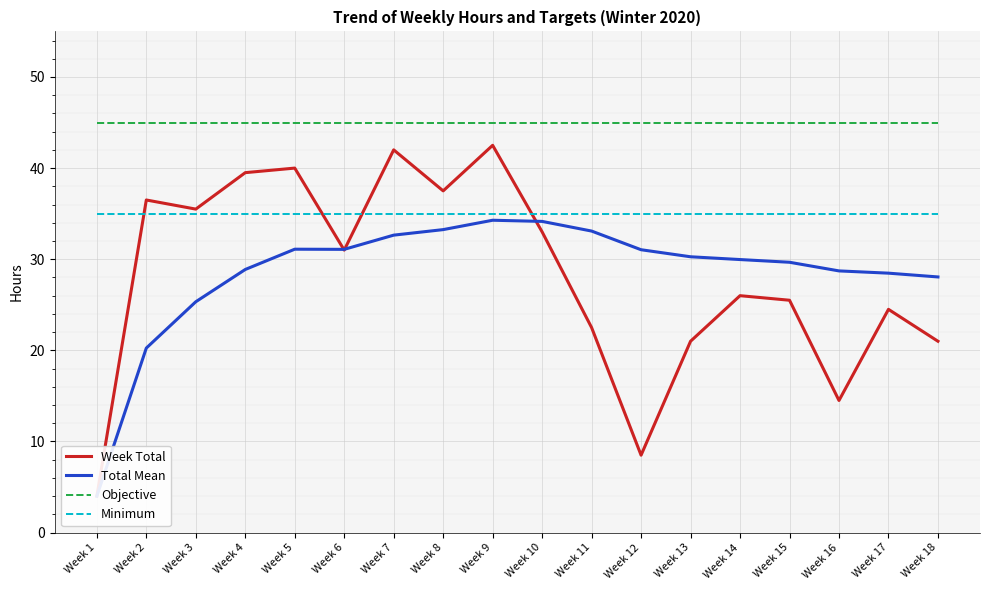

At which label does Week Total reach its minimum?

Week 1